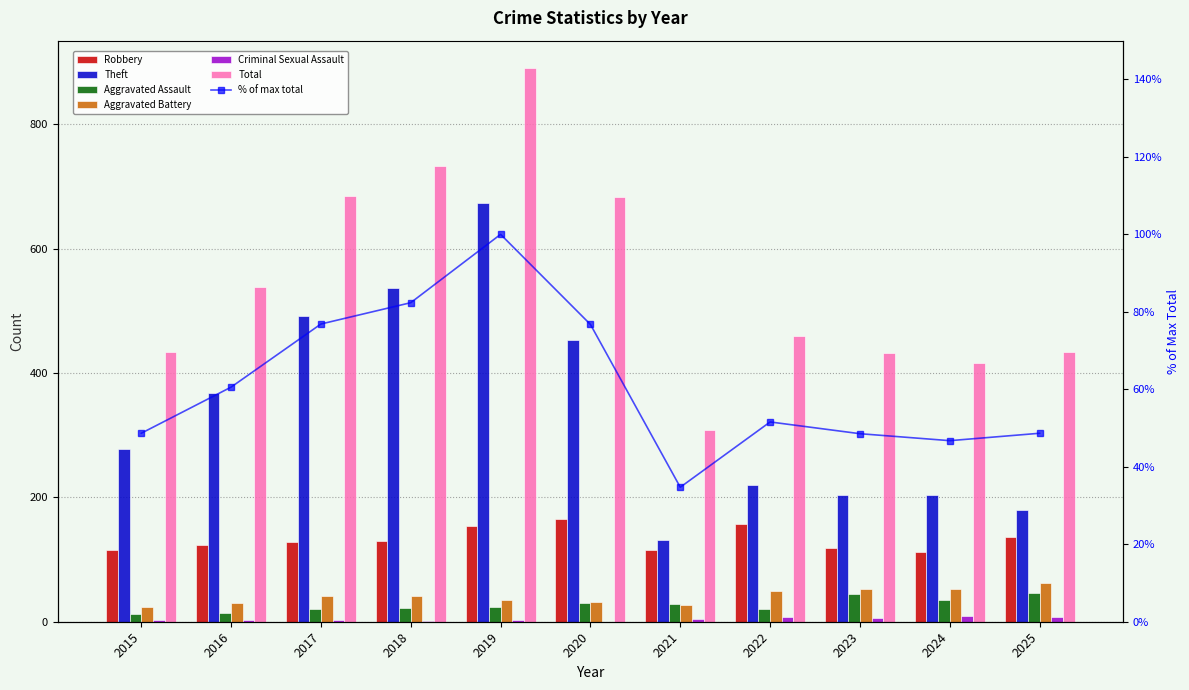

What is the difference between the maximum and minimum values in the Robbery series?

53